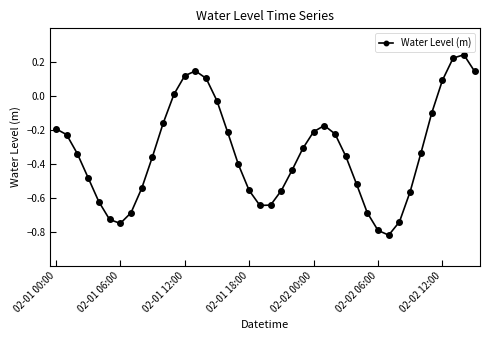

True or false: there are more than 1 points higher than both neighbors.

True